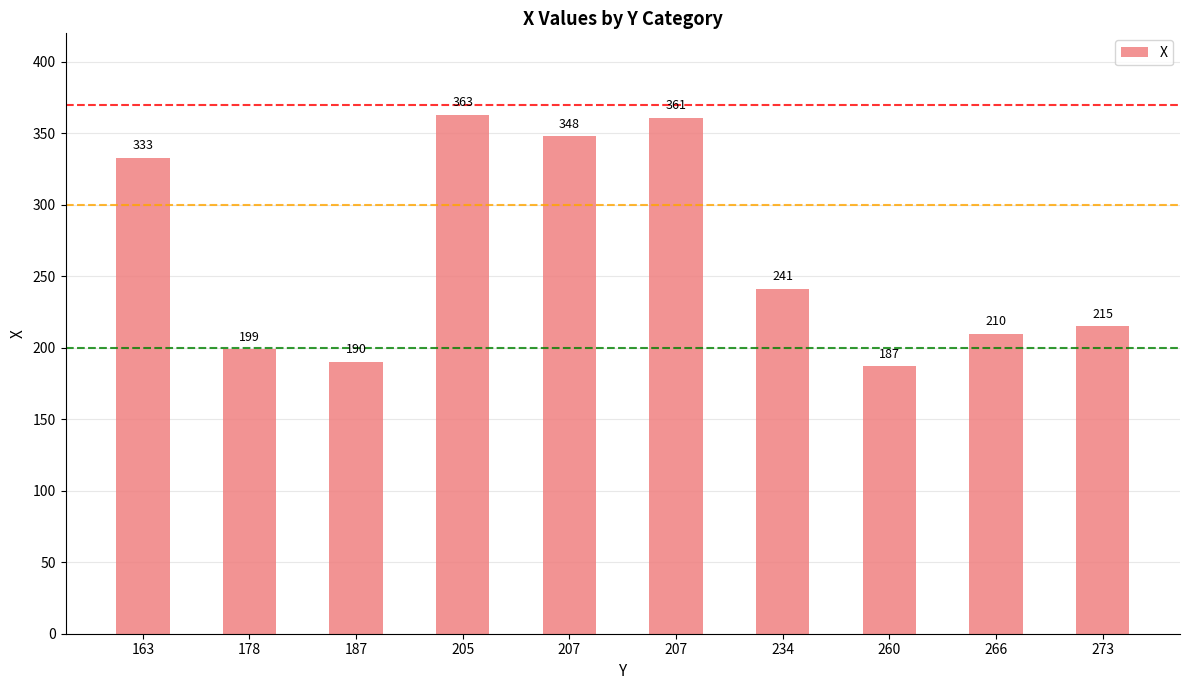

Is it true that the value at 273 is 215?

True